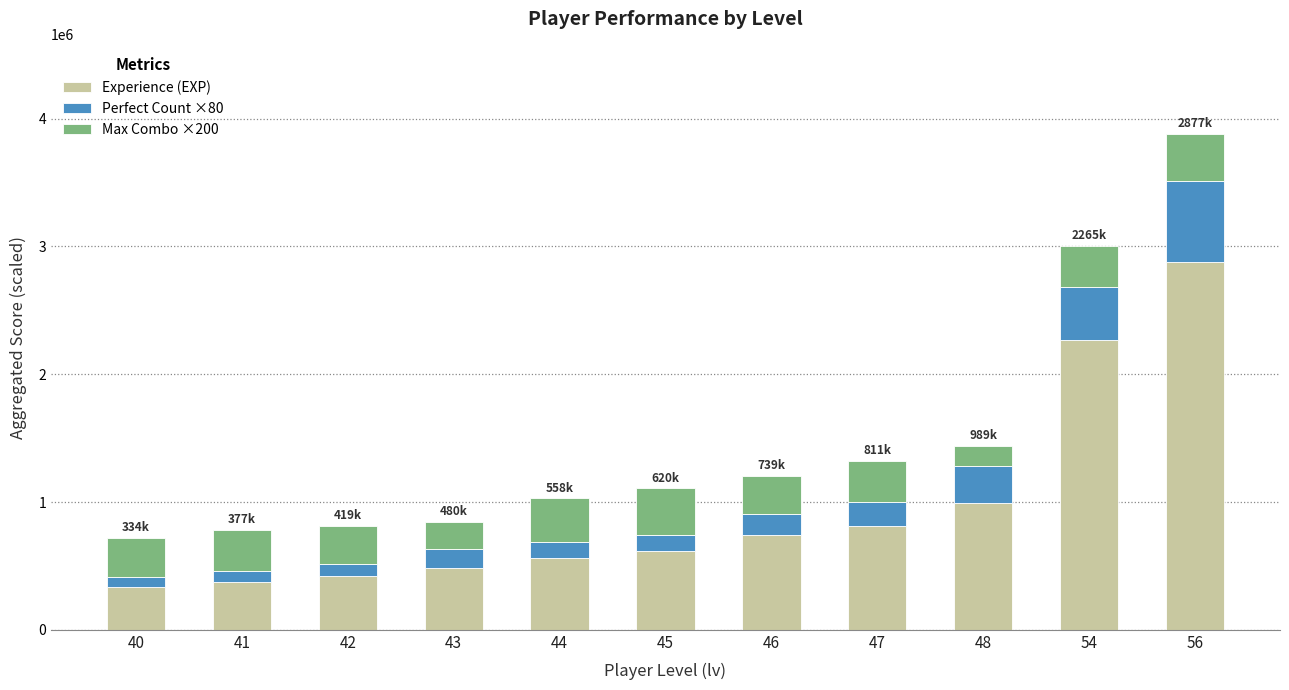

At which category is the sum across all series the highest?

56